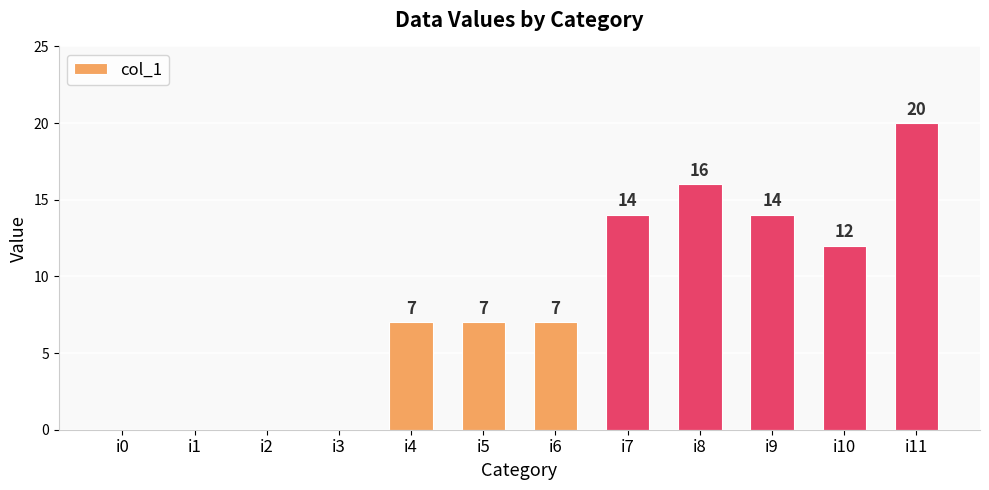

Read the value at i6.

7